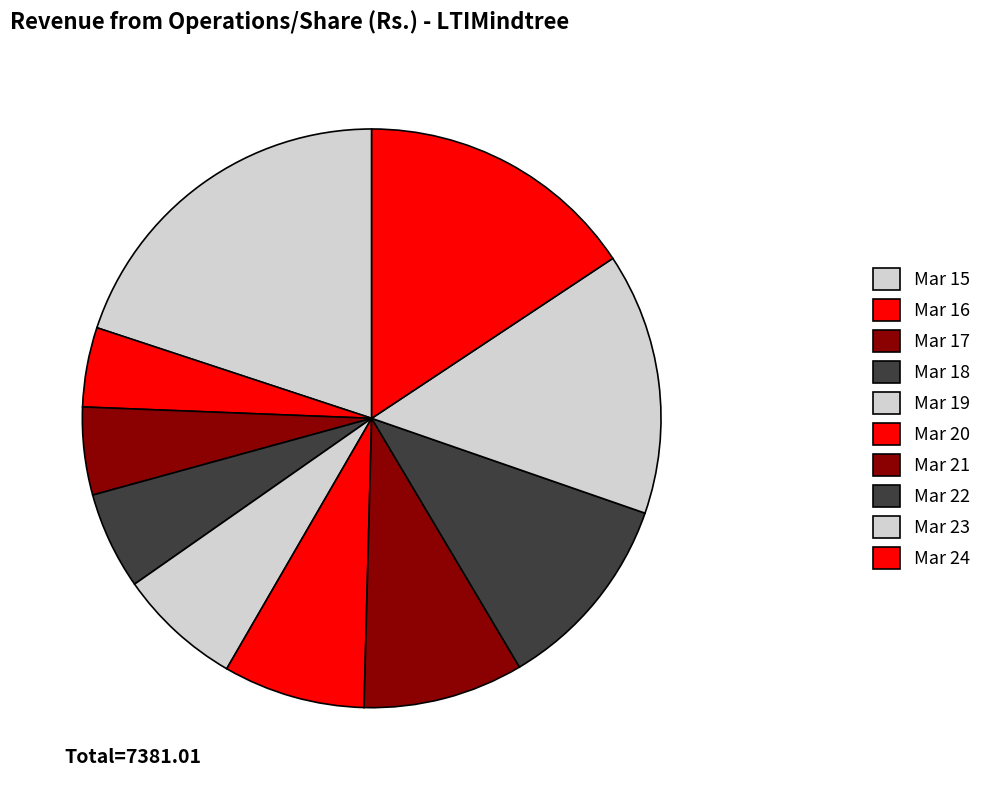

What is the largest slice in the pie chart?

Mar 15